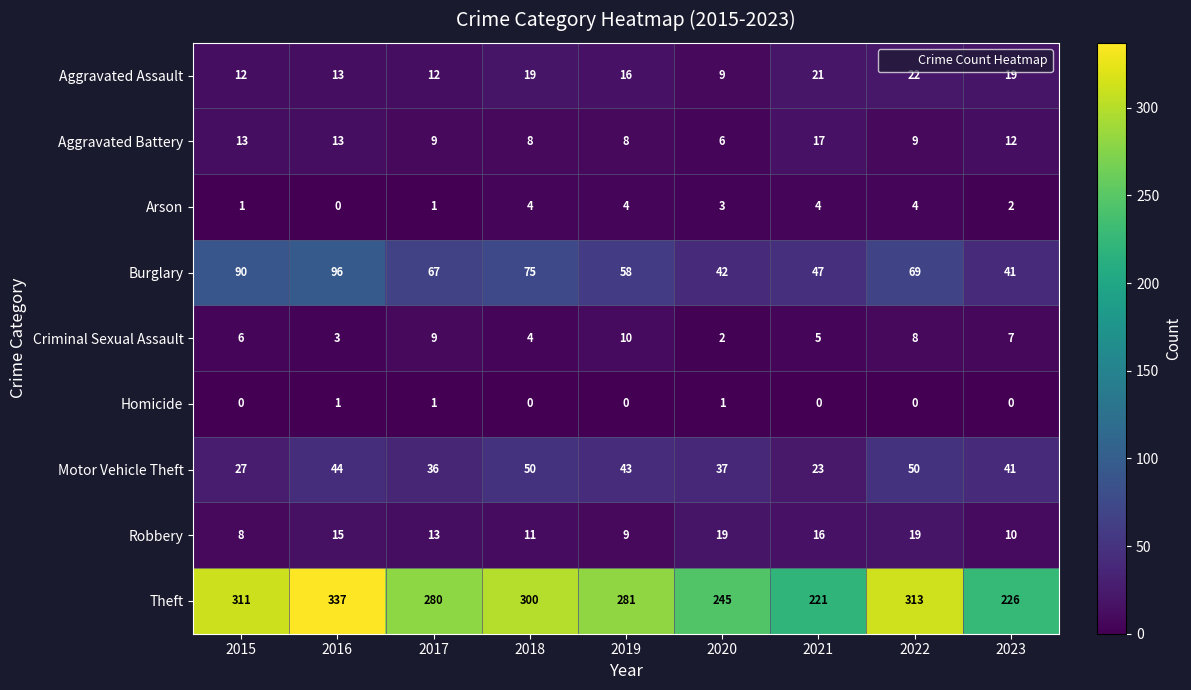

Is it true that Robbery equals 9 at 2019?

True